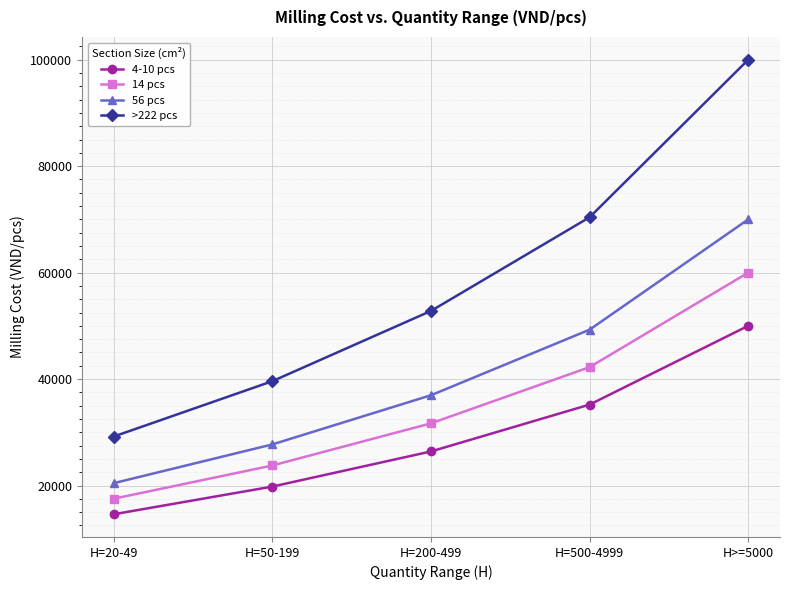

Does the chart have visible grid lines?

Yes